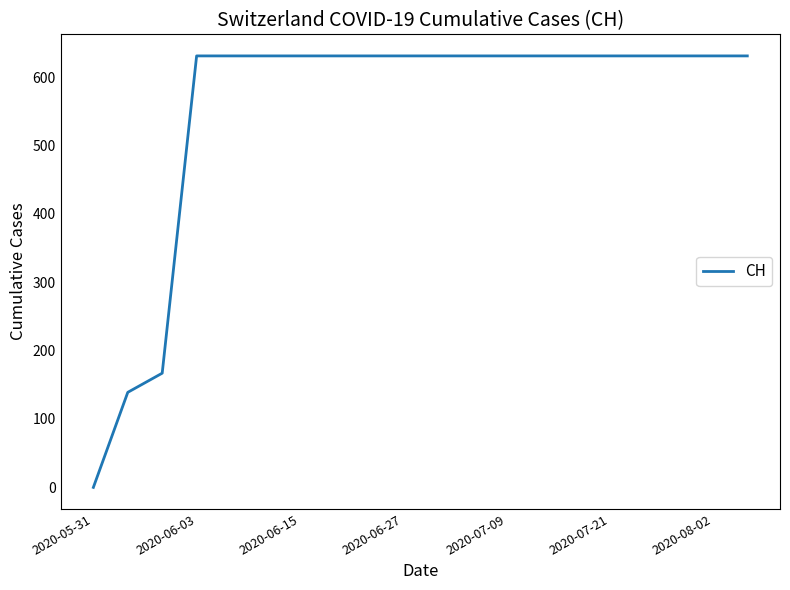

What is the difference between the maximum and minimum values?

631